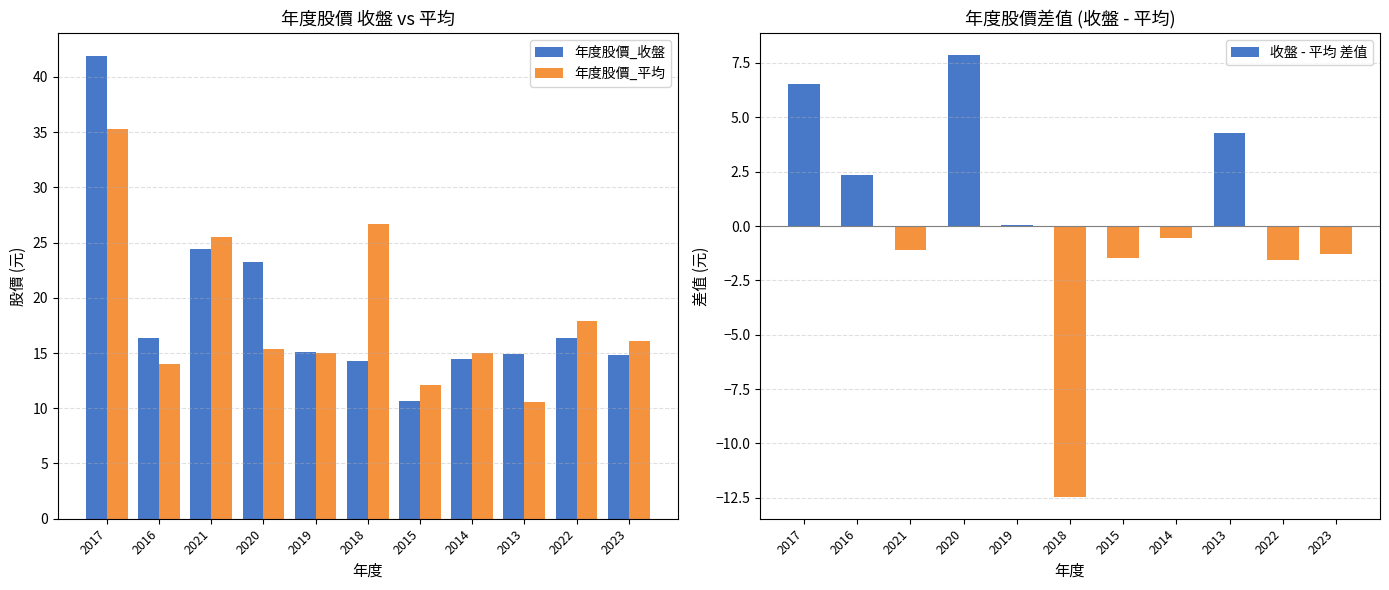

At which label does 年度股價_平均 reach its minimum?

2013